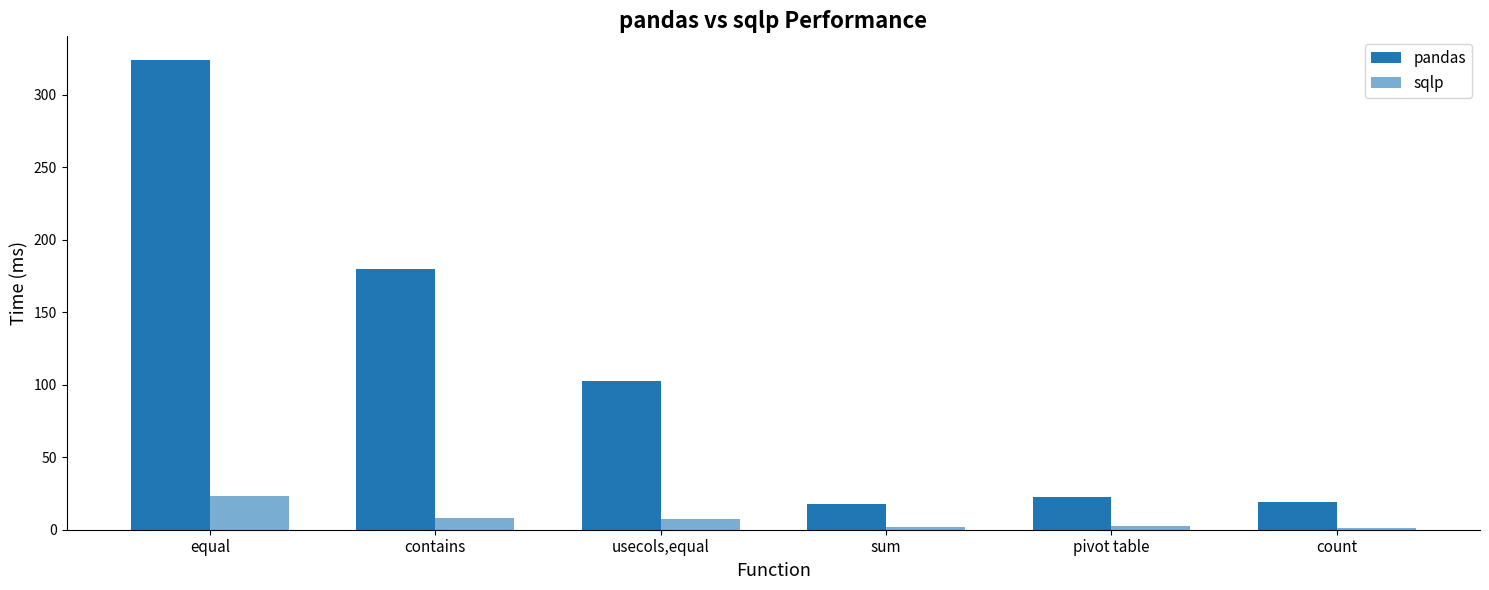

How many values in the pandas series are below 102?

3